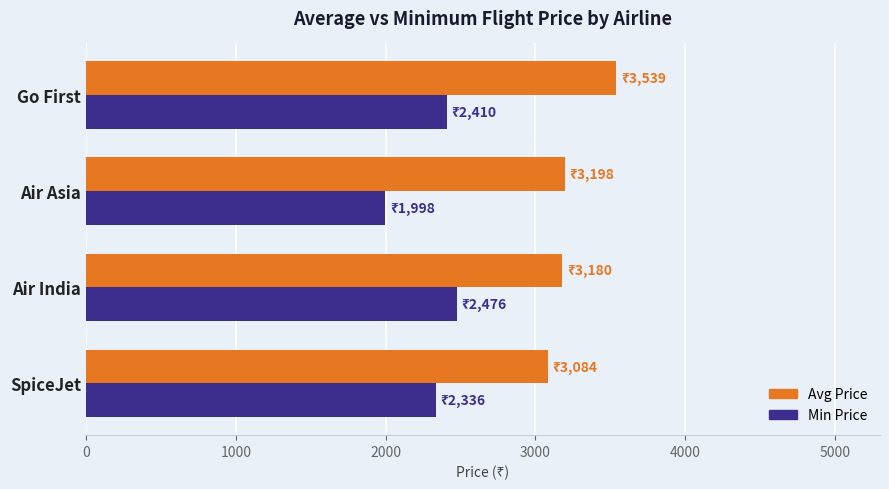

Which label corresponds to the smallest value in the chart?

Air Asia